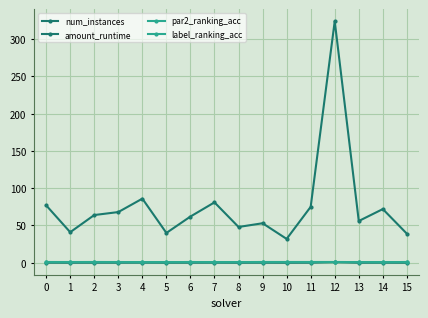

Rank the series at 15 from highest to lowest value.

num_instances, par2_ranking_acc, label_ranking_acc, amount_runtime